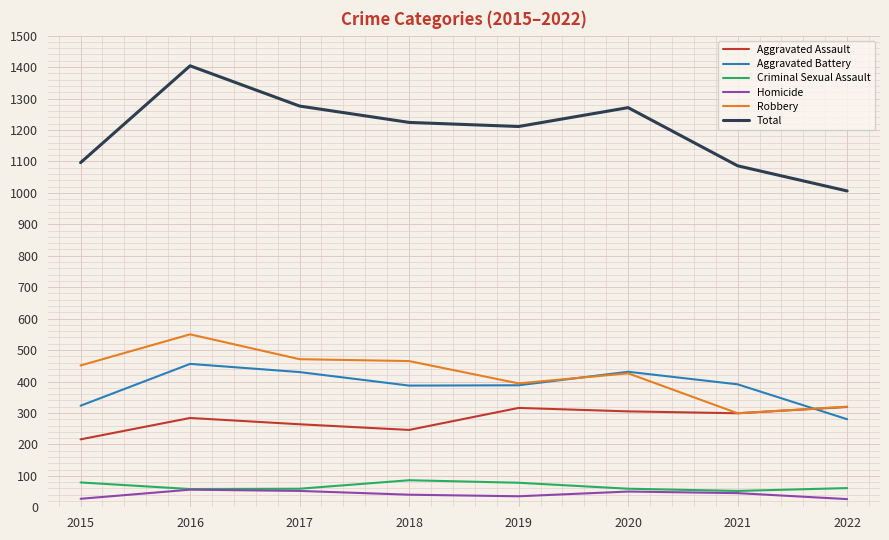

The Robbery series shows 75 at 2022. True or false?

False